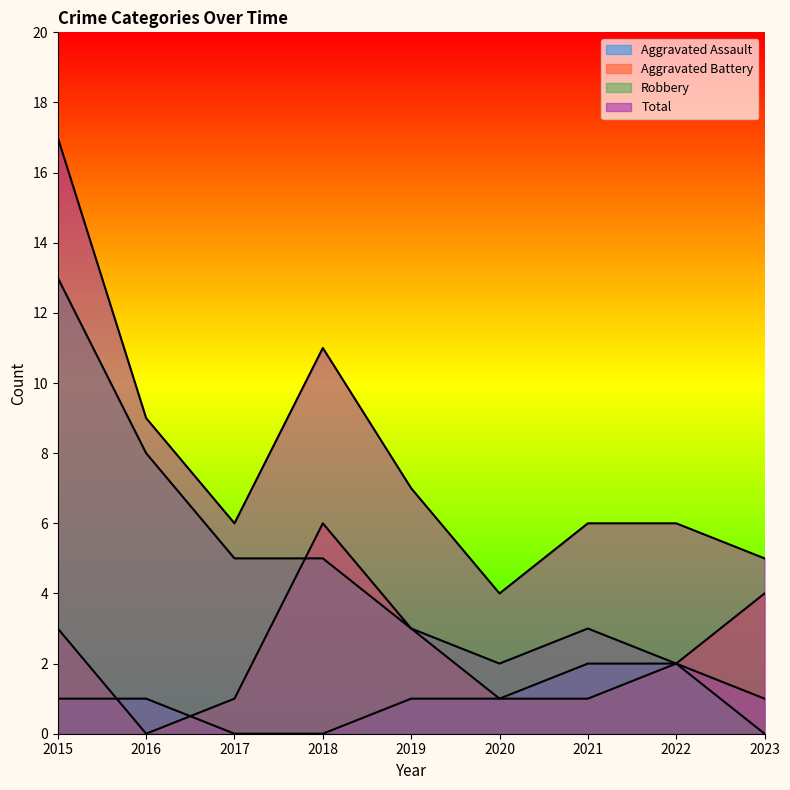

Which series has the widest spread of values?

Robbery